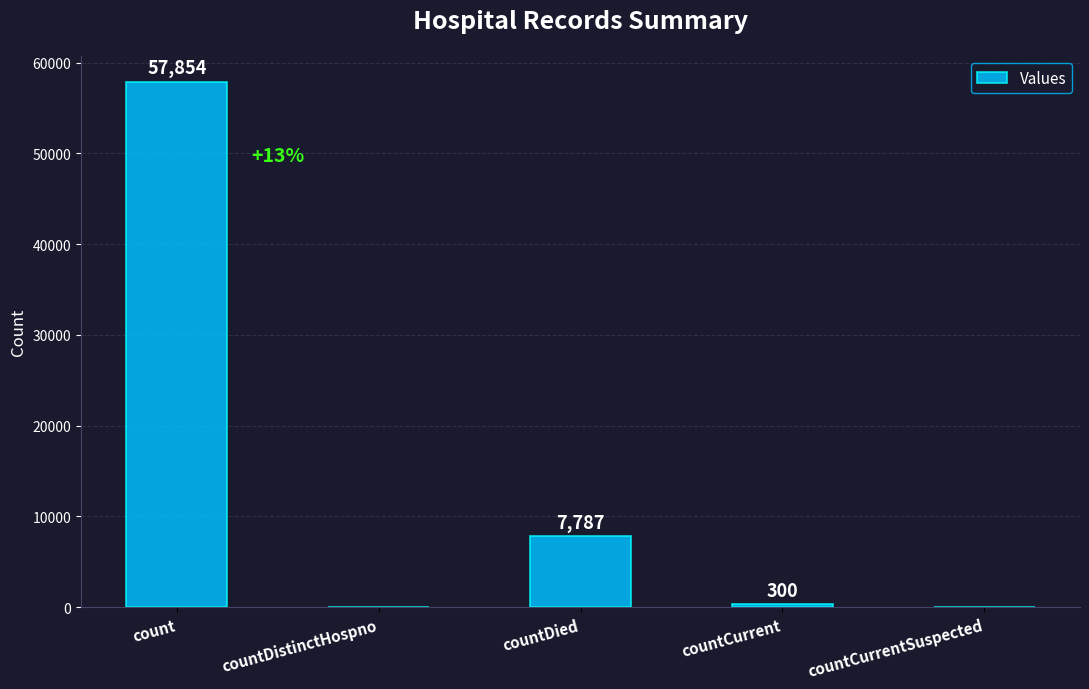

Where is the data nearest to the value 28927?

countDied